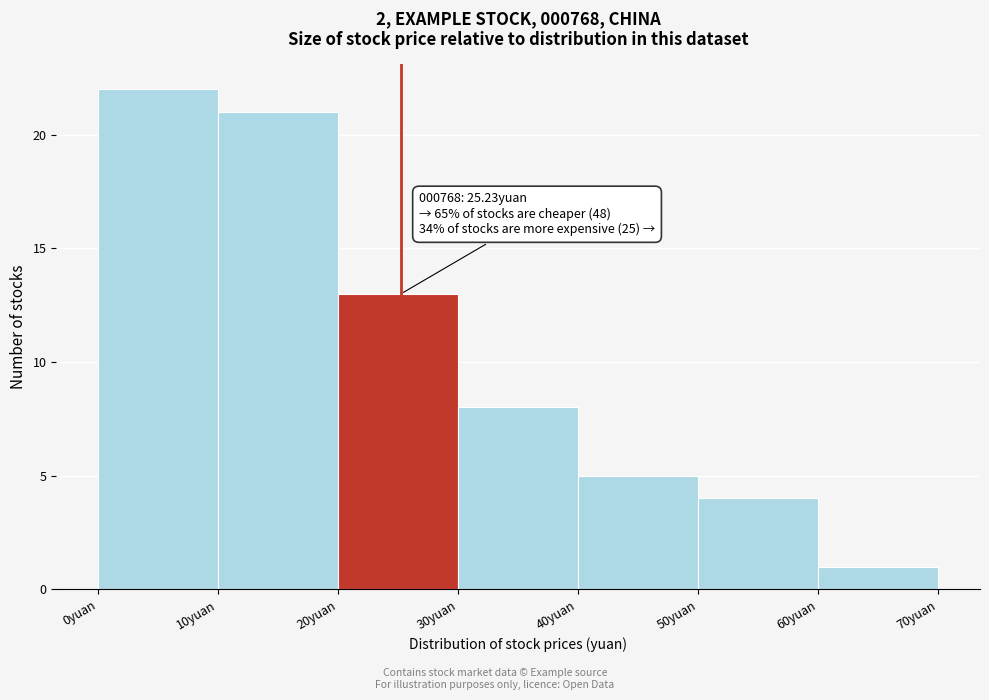

Which range on the x-axis has the tallest bar?

0 to 10